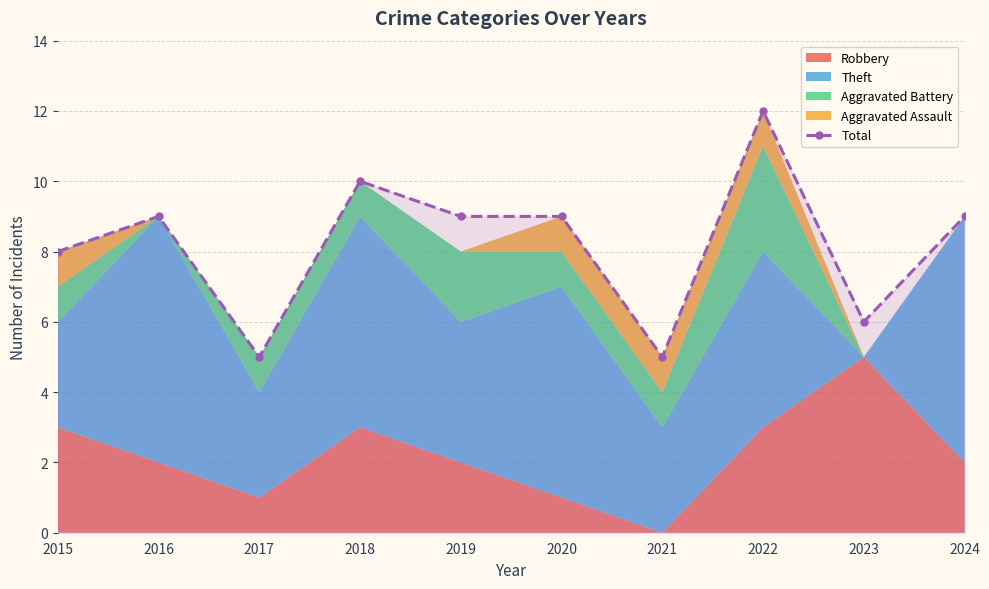

Rank the categories by value from highest to lowest.

2022, 2018, 2016, 2019, 2020, 2024, 2015, 2023, 2017, 2021